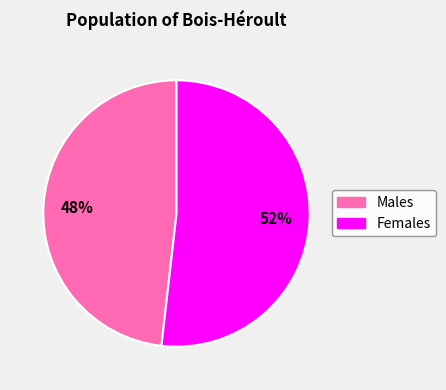

To the nearest percent, what is the average slice percentage?

50%